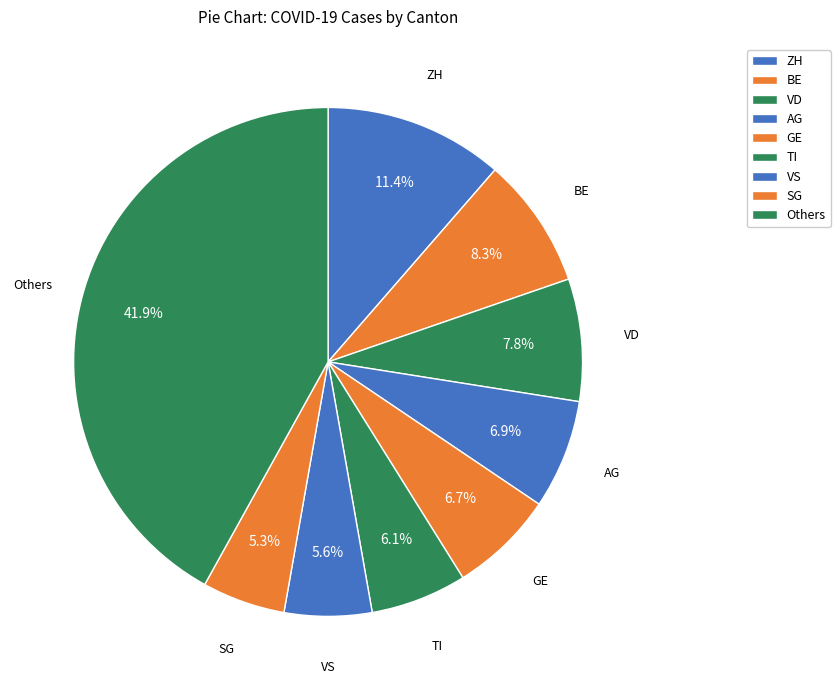

How many segments does this pie chart have?

9